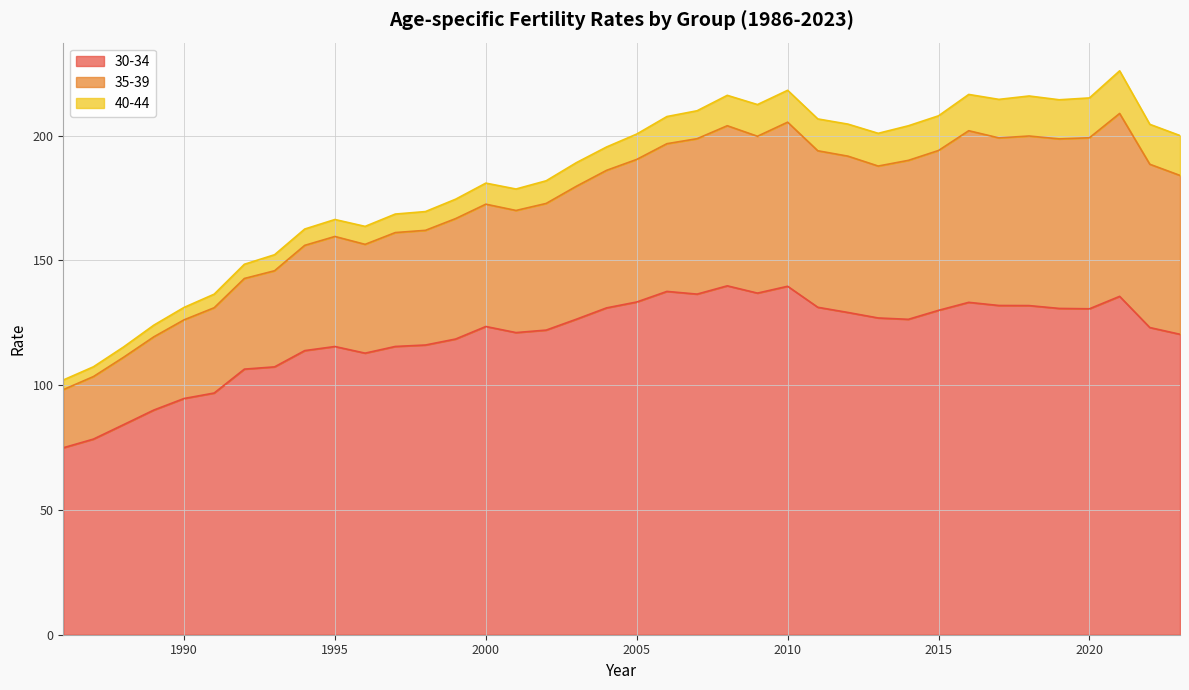

What is the difference between the maximum and minimum values in the 30-34 series?

64.9